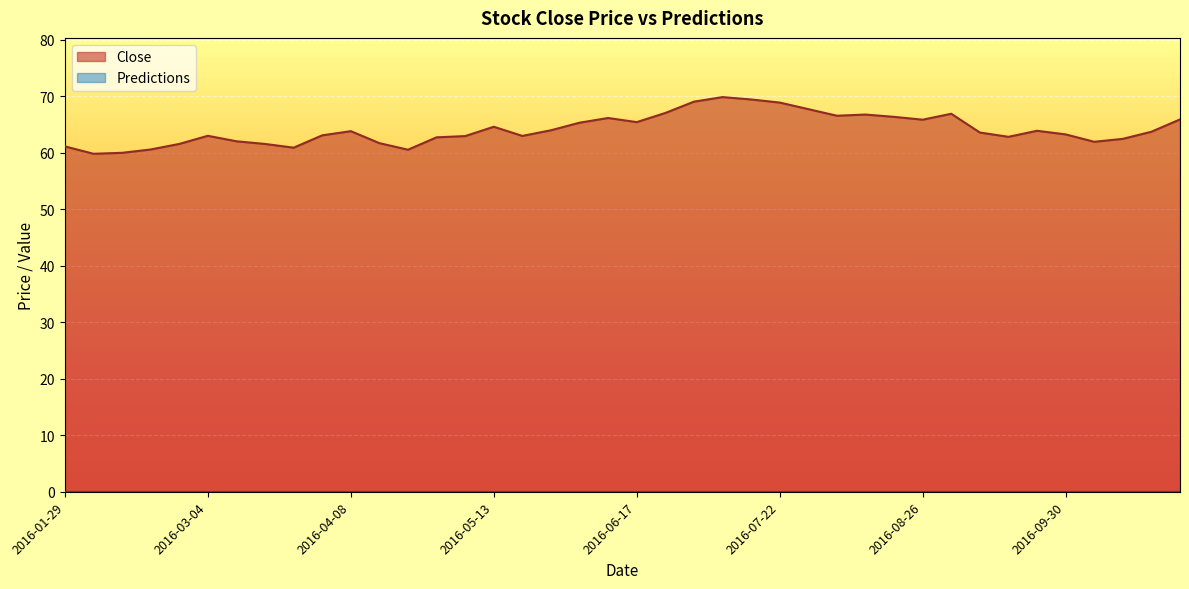

Where is the first local minimum?

2016-02-05